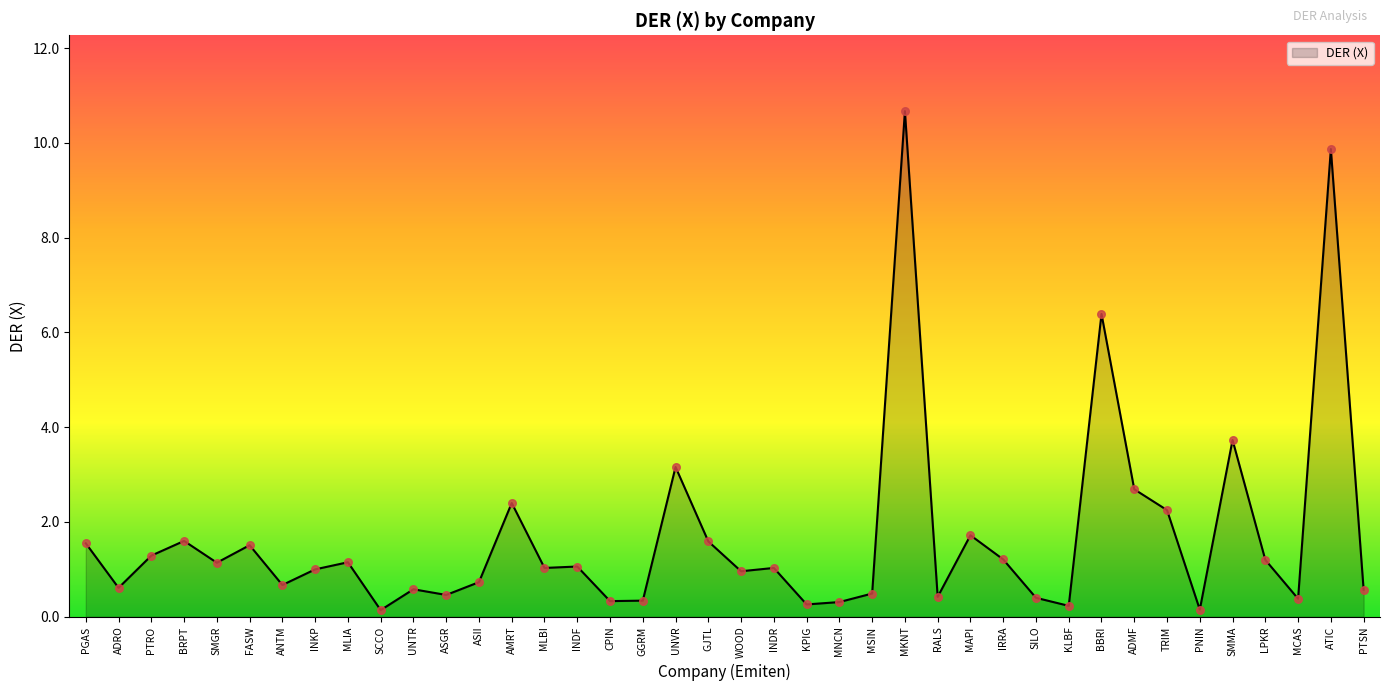

What is the change in value from INDR to MKNT?

+9.6